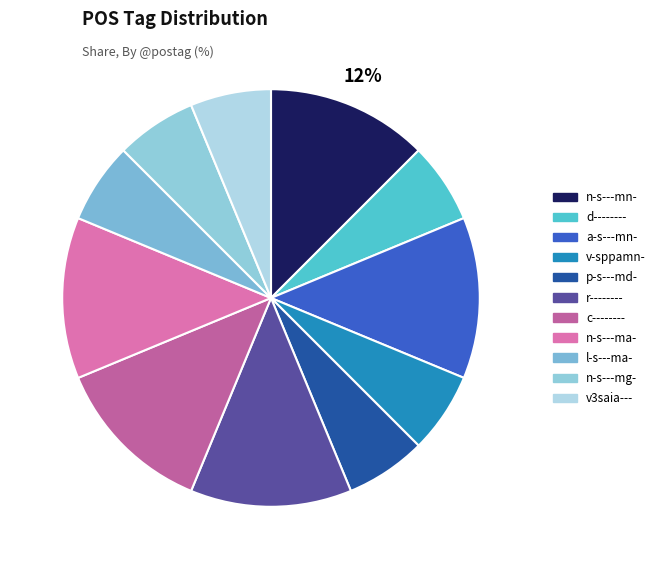

Approximately how many times larger is the value at n-s---mn- compared to c--------?

1.0